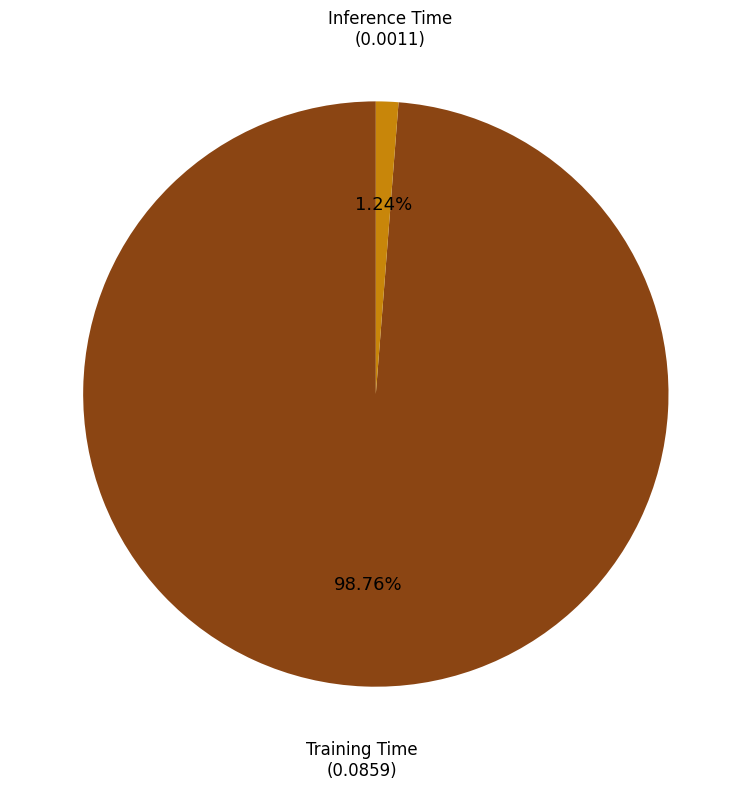

How many segments does this pie chart have?

2